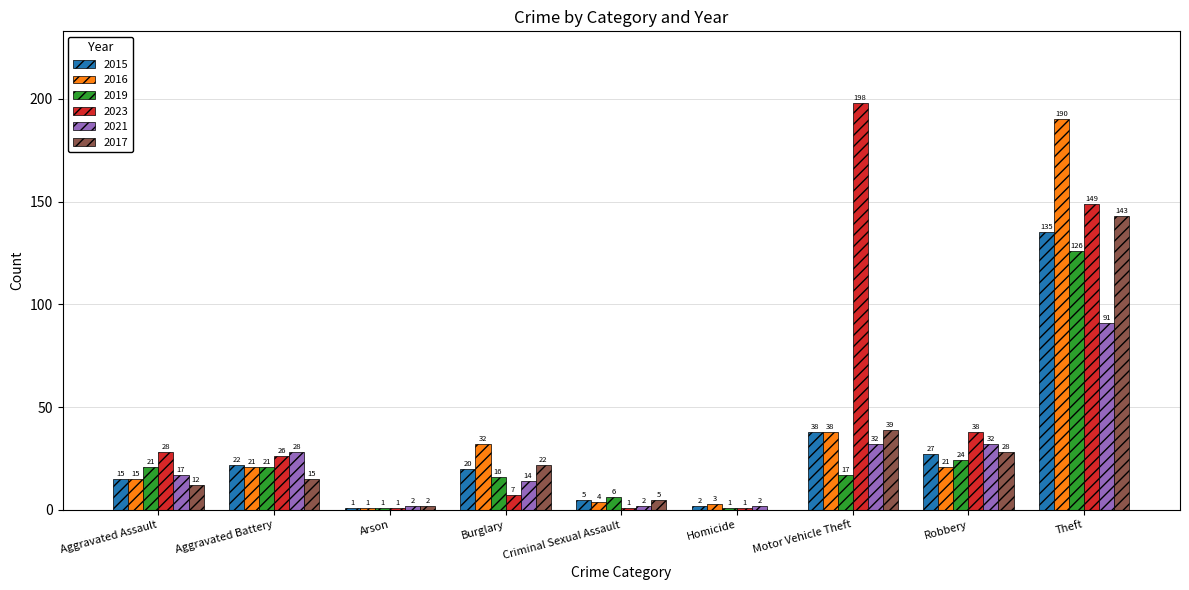

Is the value of 2021 at Robbery greater than the value of 2019 at Homicide?

Yes